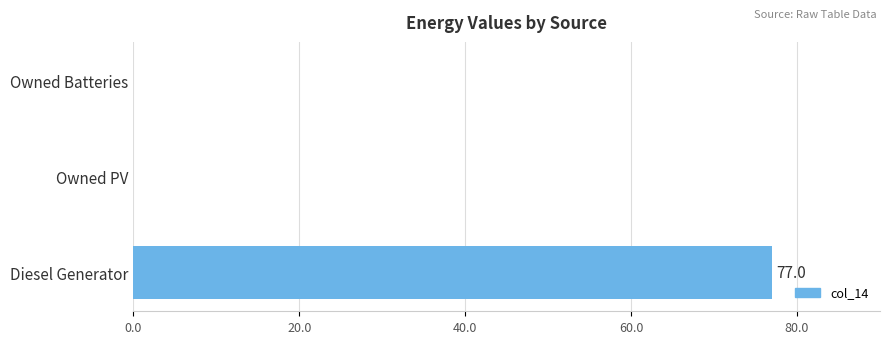

What is the greatest value displayed?

77.0